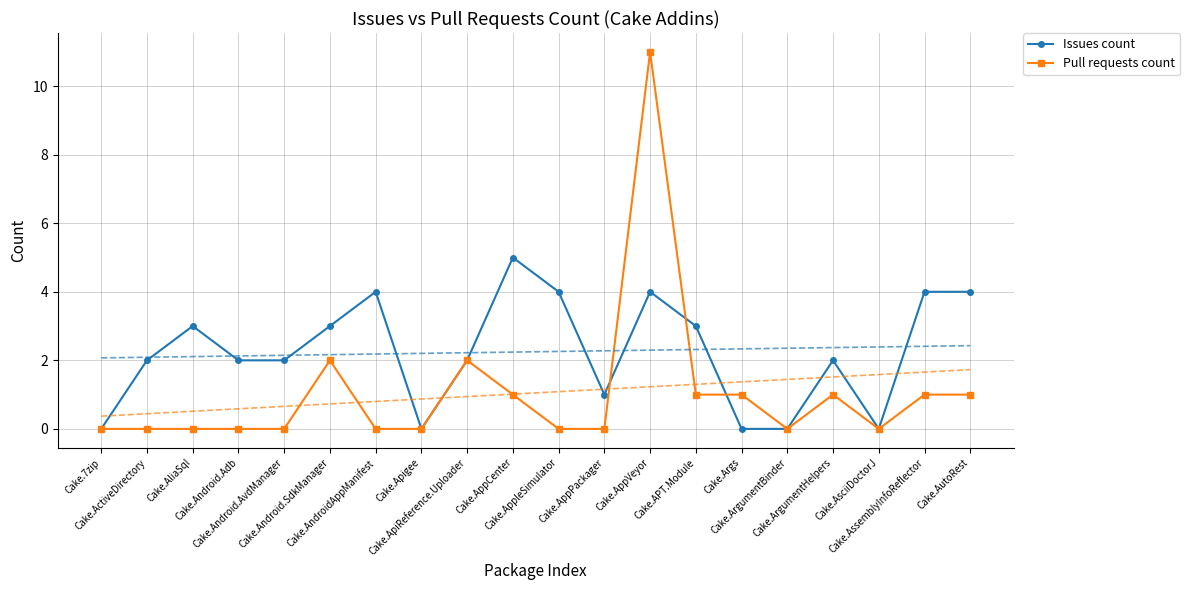

What position from the left is Cake.AliaSql?

3